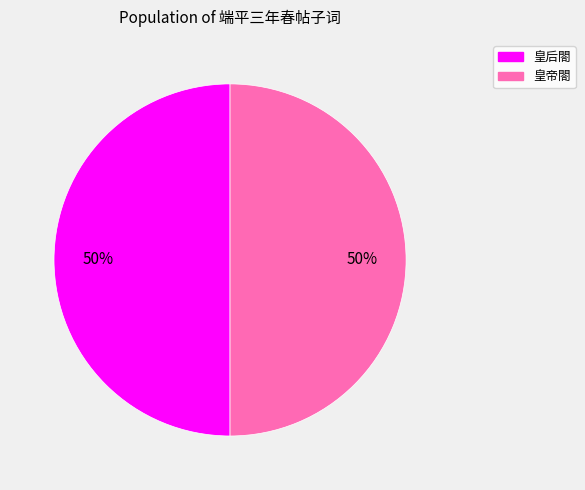

How many slices are in this pie chart?

2